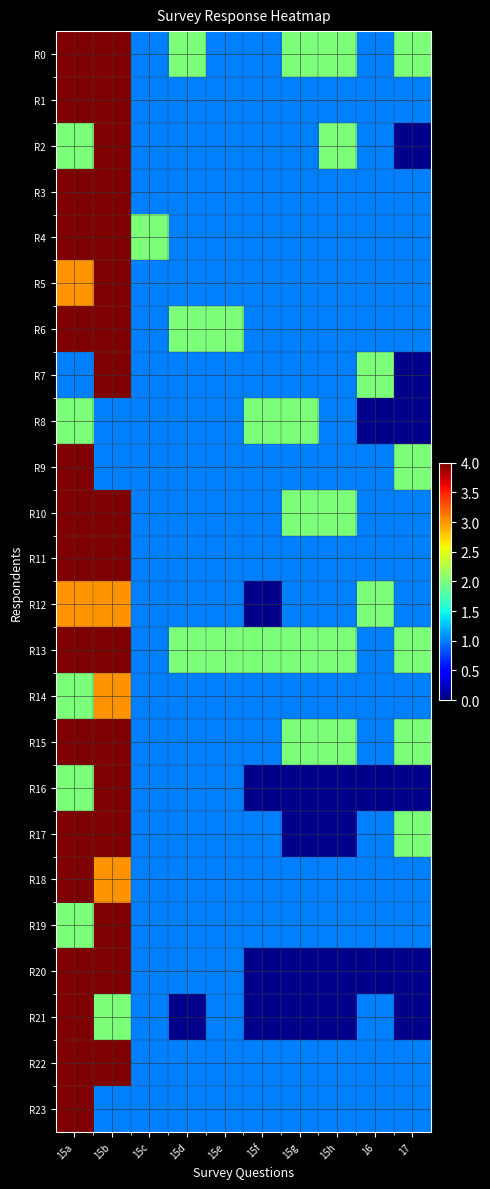

What is the difference between the R13 values at 15d and 15b?

2.0